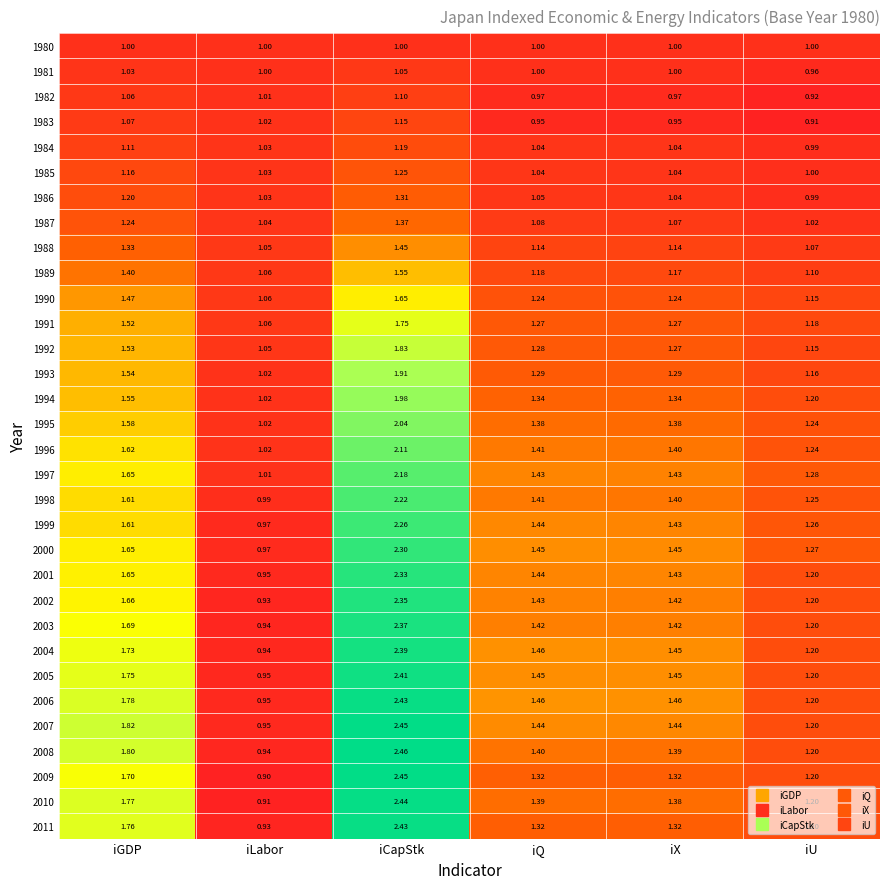

Is the value of 2006 at iGDP greater than the value of 1990 at iGDP?

Yes